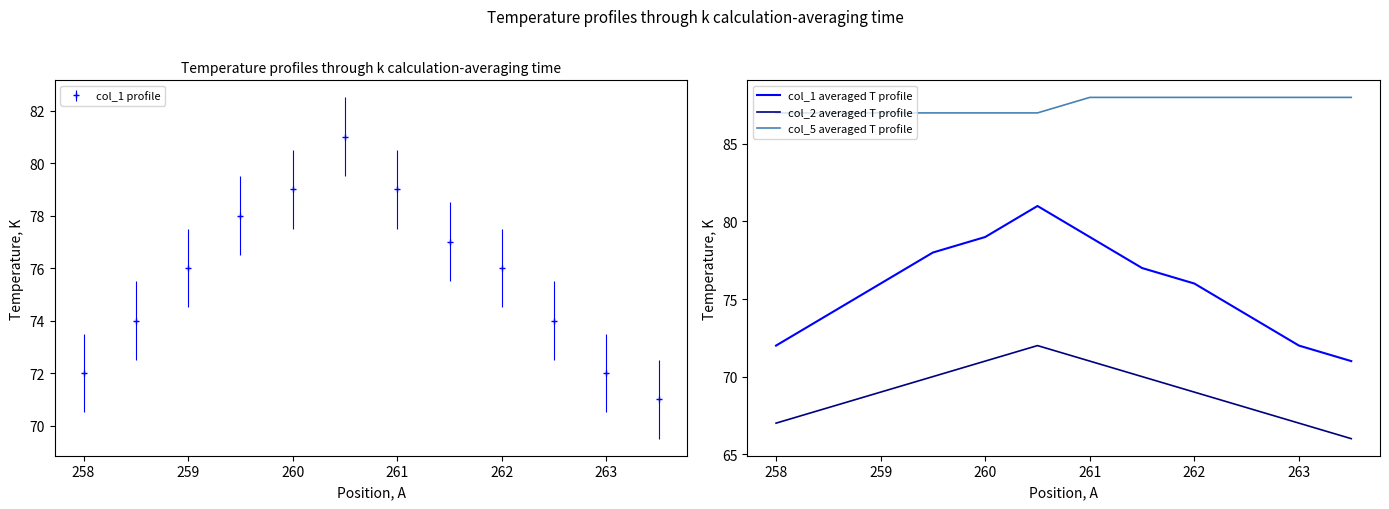

What is the highest value of the col_1 averaged T profile series?

81